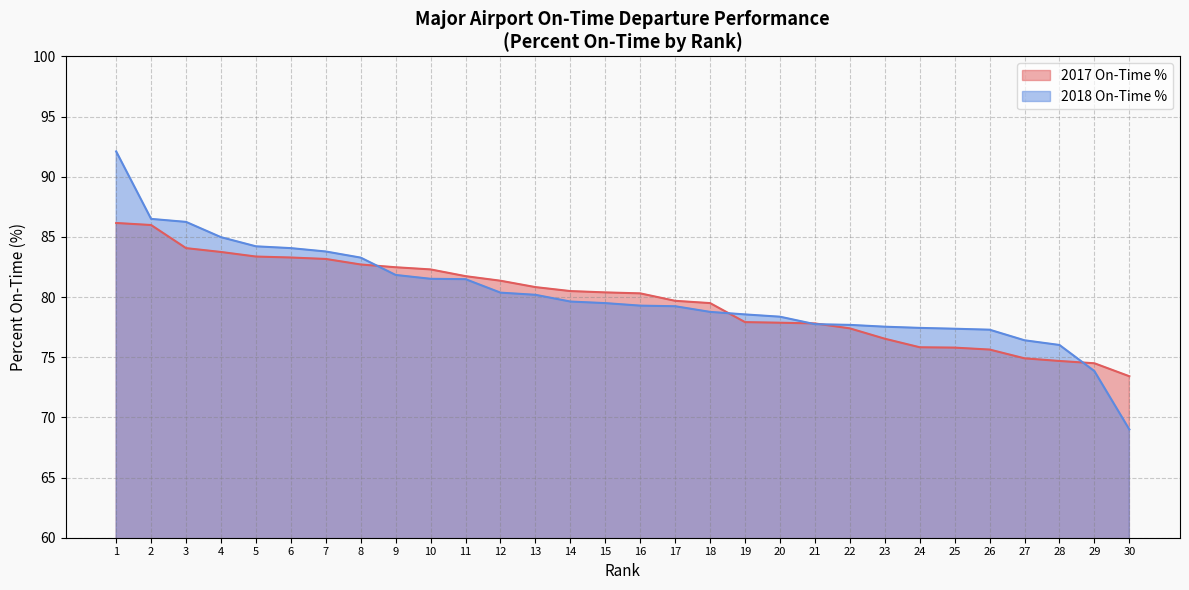

Between which two adjacent categories do 2018 On-Time % and 2017 On-Time % first intersect?

8 and 9